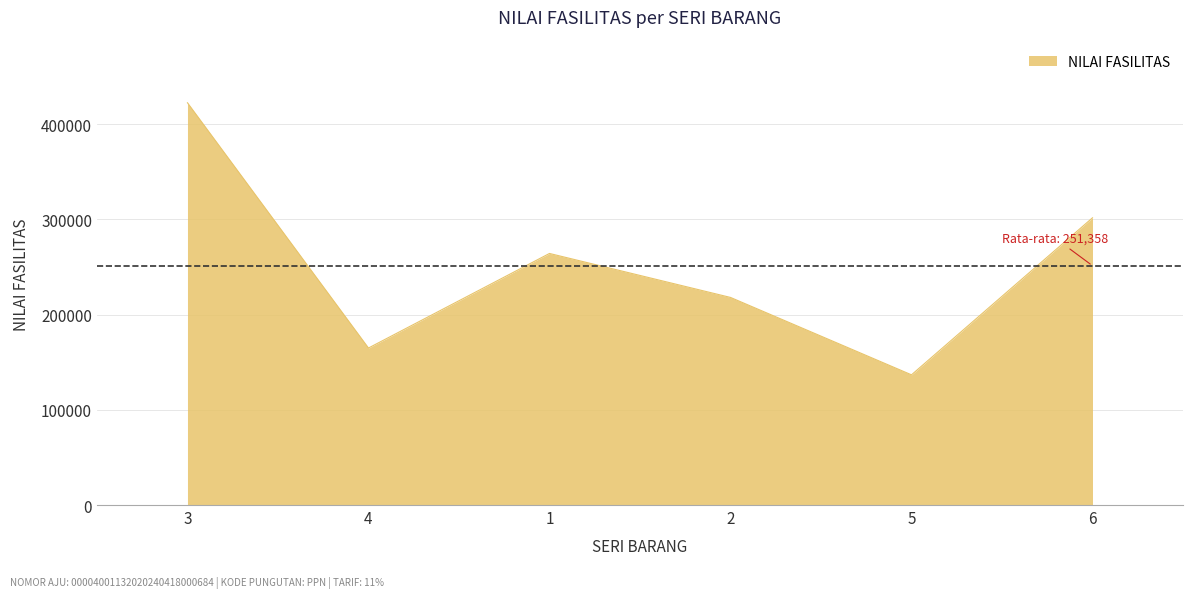

Where is the first local maximum?

1